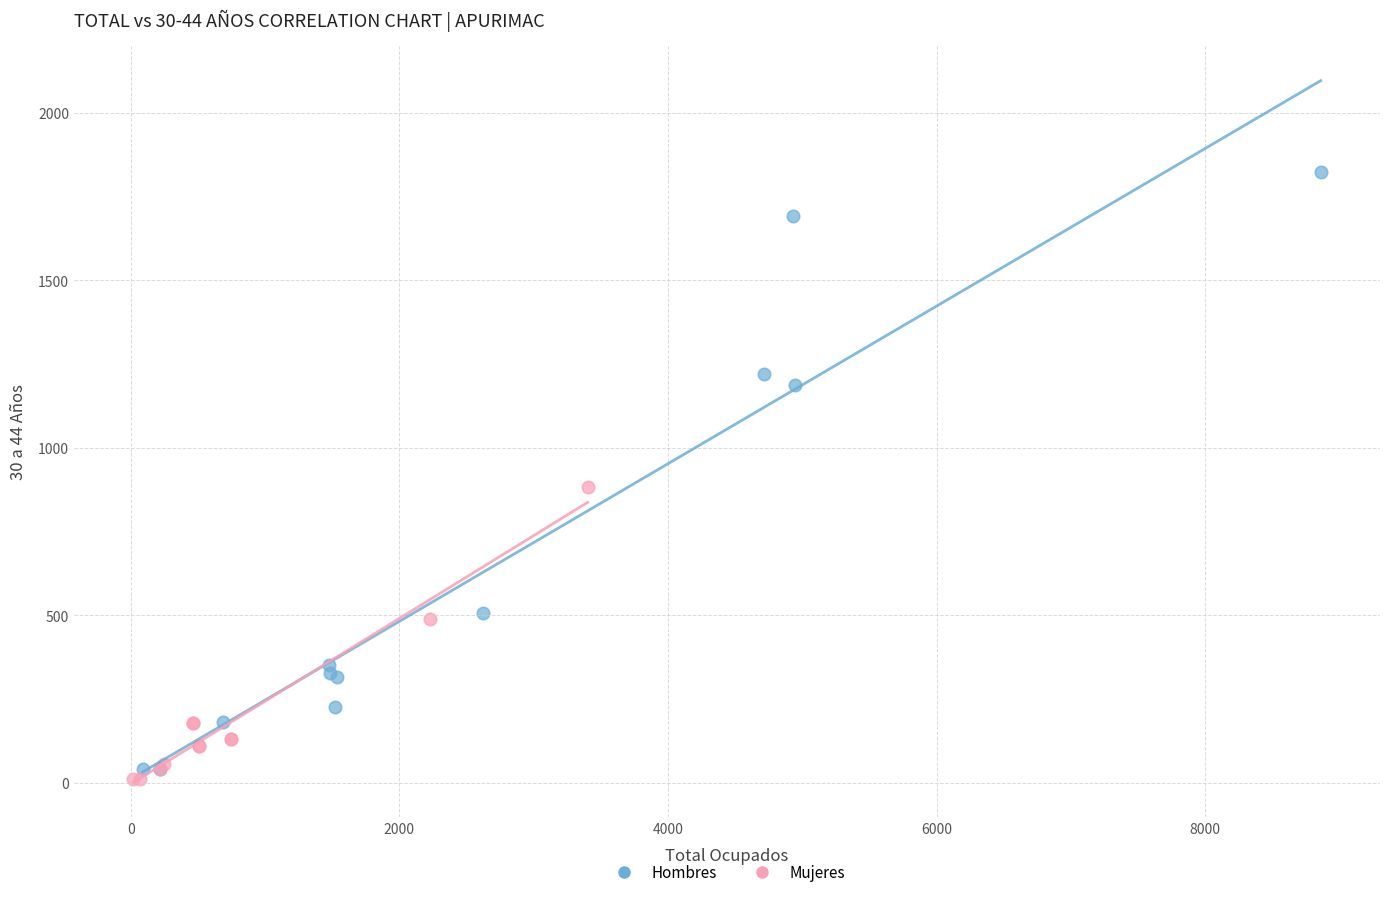

Which series contains the highest Y value?

Hombres